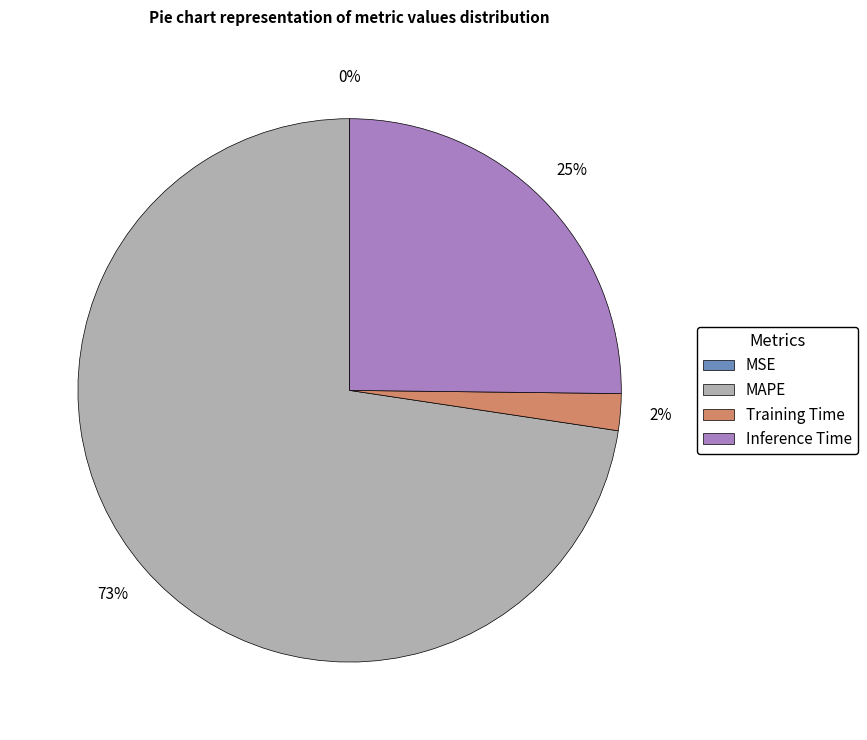

Is Inference Time the majority of the pie?

No